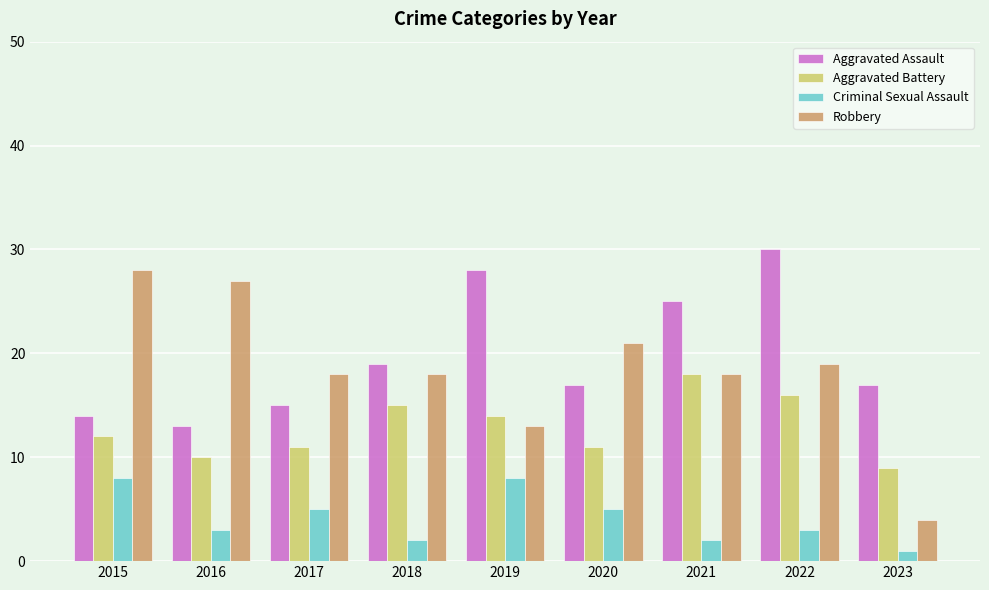

Count the number of data series in this chart.

4